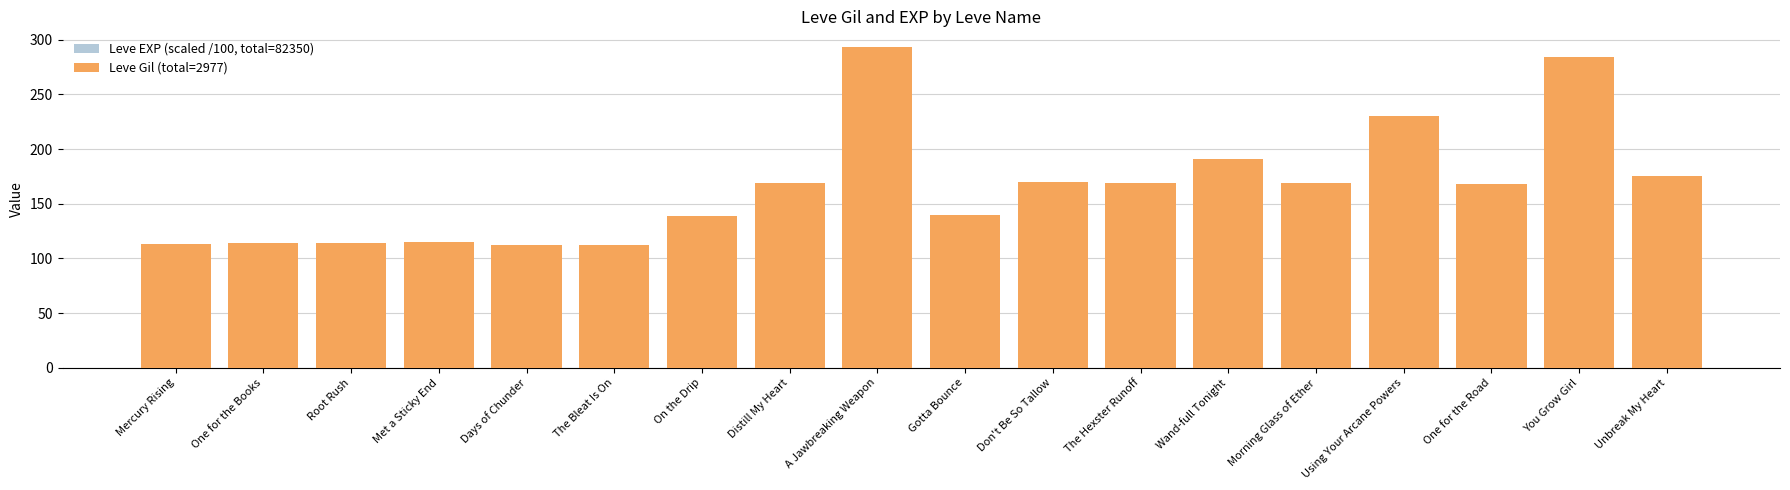

What is the average value of the Leve EXP (scaled /100, total=82350) series?

45.8